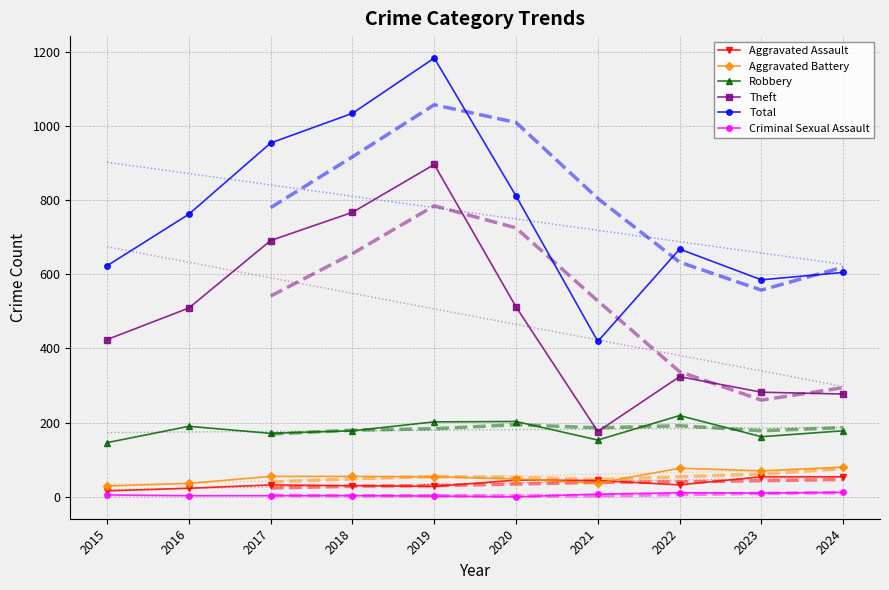

The value of Aggravated Battery at 2024 is 80. True or false?

True